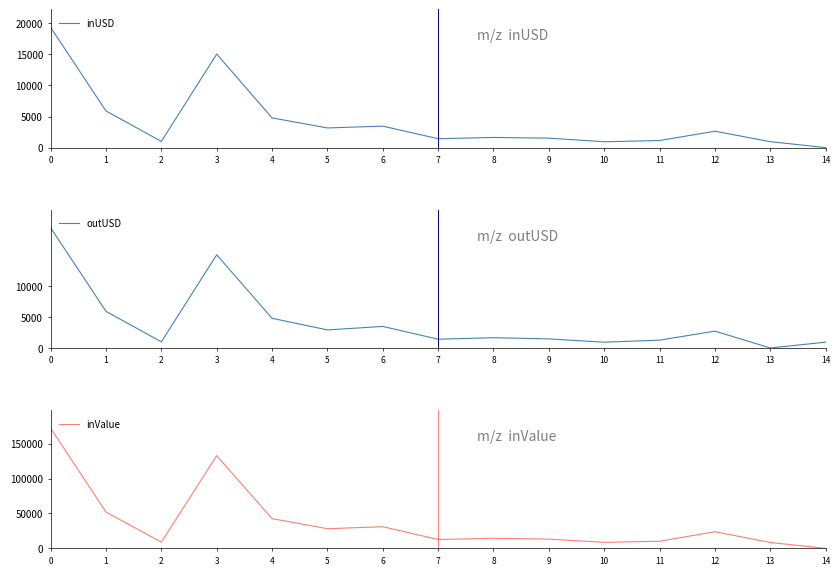

What is the spread (max minus min) of values at 8?

1656085007.3